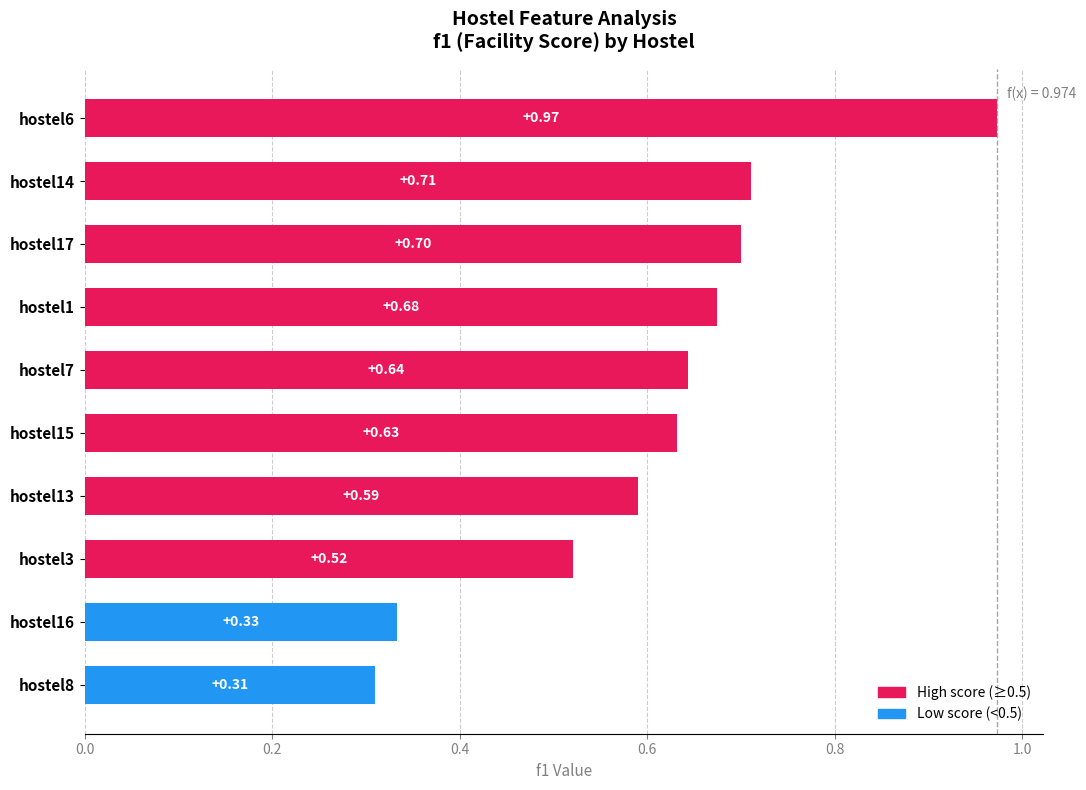

What is the sum of the values at hostel15 and hostel13?

1.2